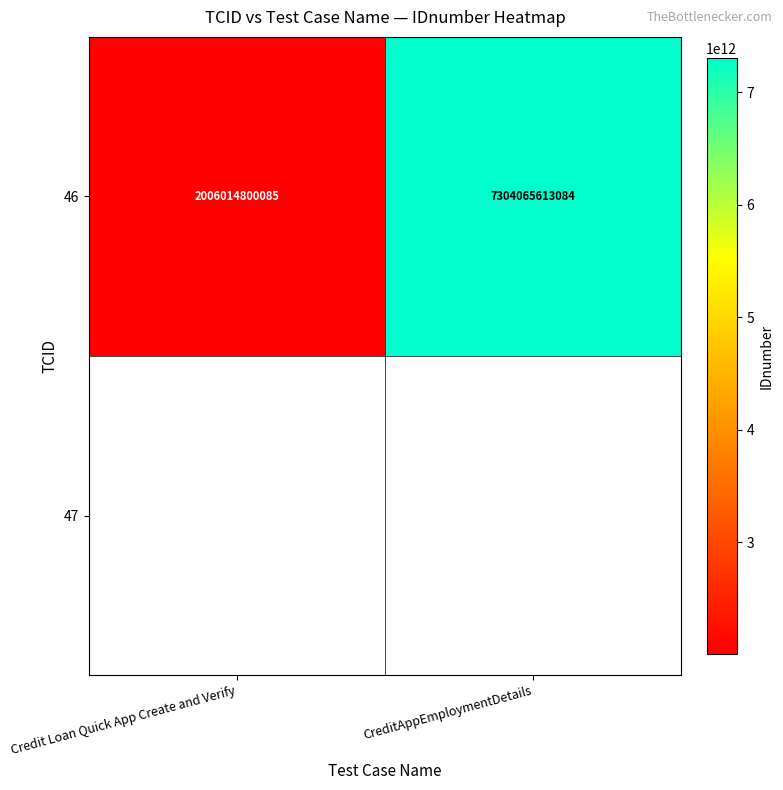

What is the ratio of the value at CreditAppEmploymentDetails to the value at Credit Loan Quick App Create and Verify?

3.6